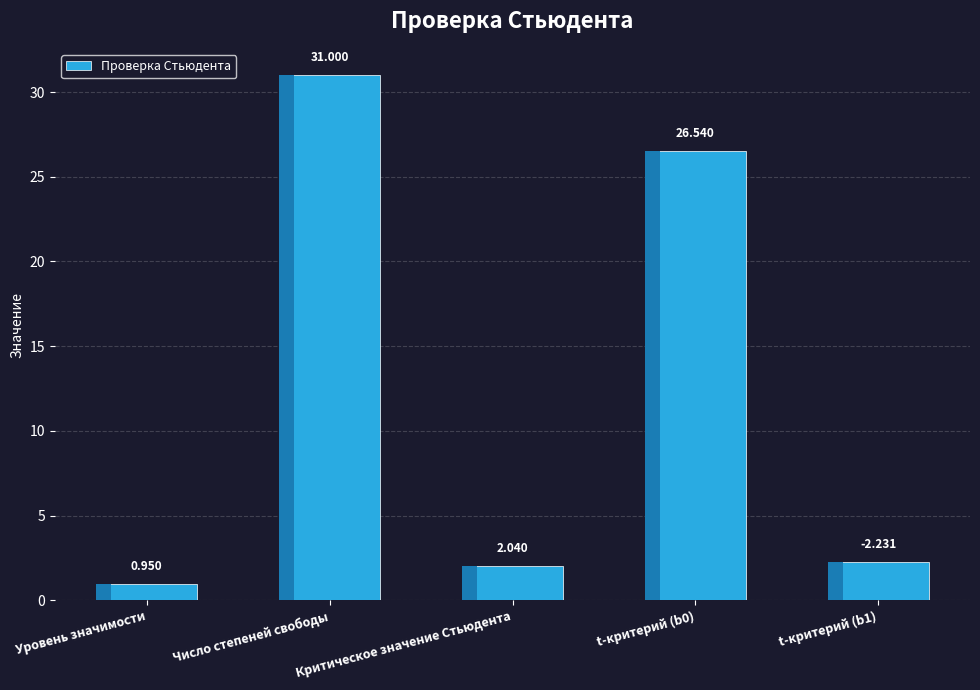

List the labels in order of value, largest first.

Число степеней свободы, t-критерий (b0), t-критерий (b1), Критическое значение Стьюдента, Уровень значимости